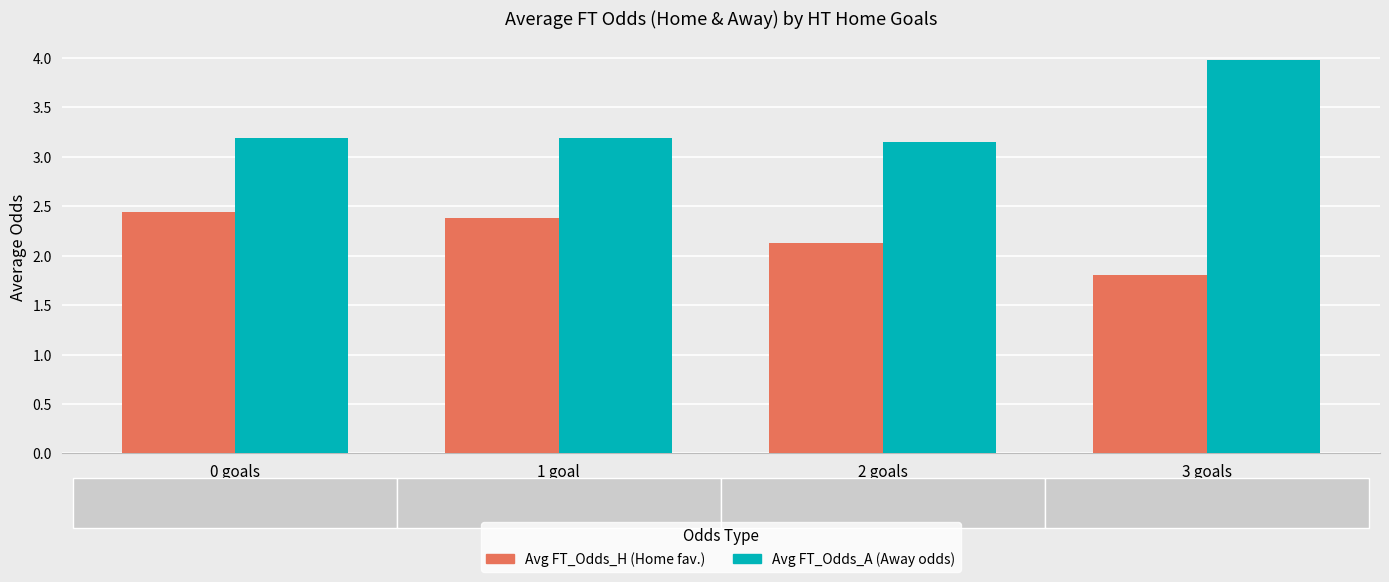

Which label corresponds to the largest value in the chart?

3 goals